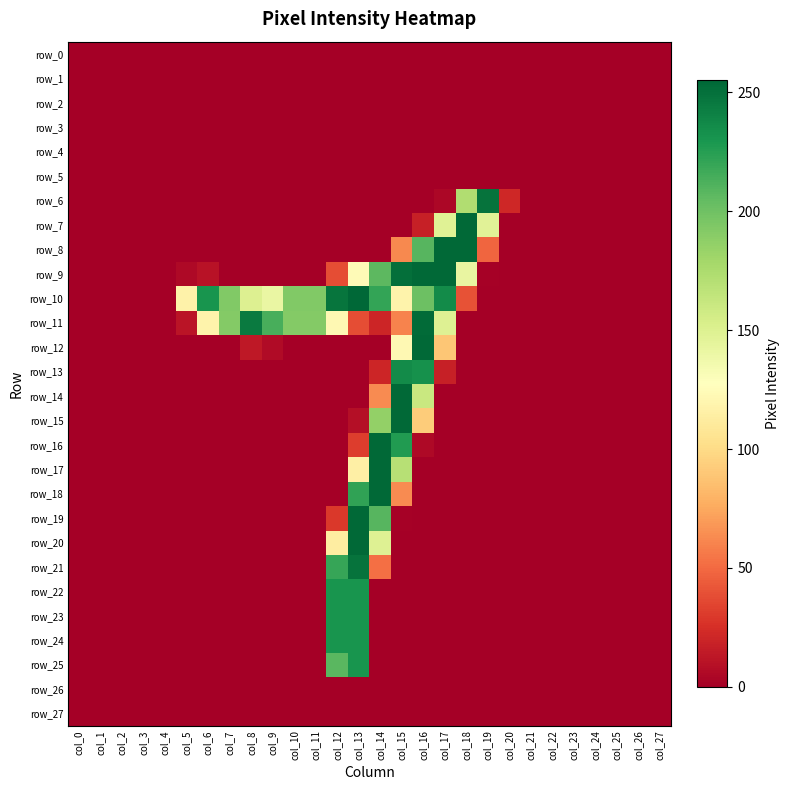

Which has a higher value, col_16 or col_22?

col_16